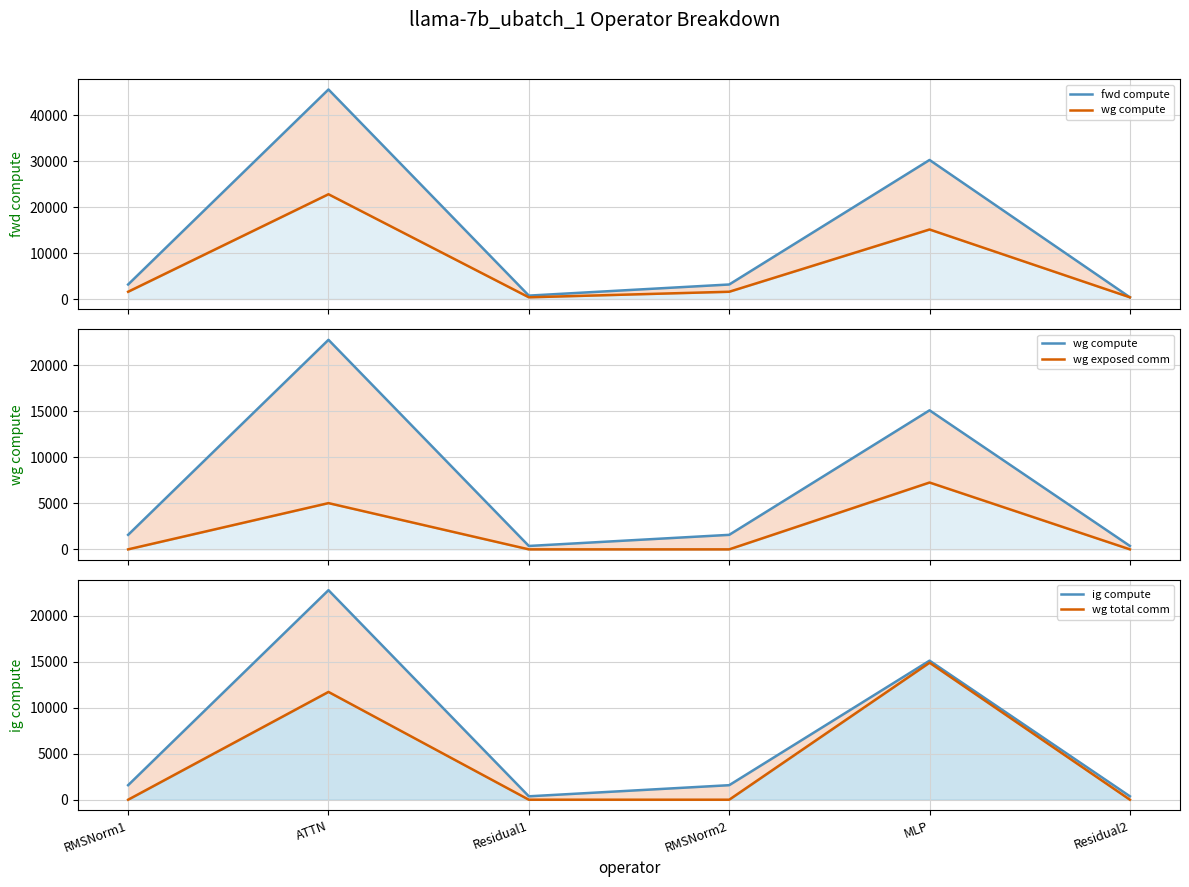

What is the maximum value shown in the chart?

45584.1